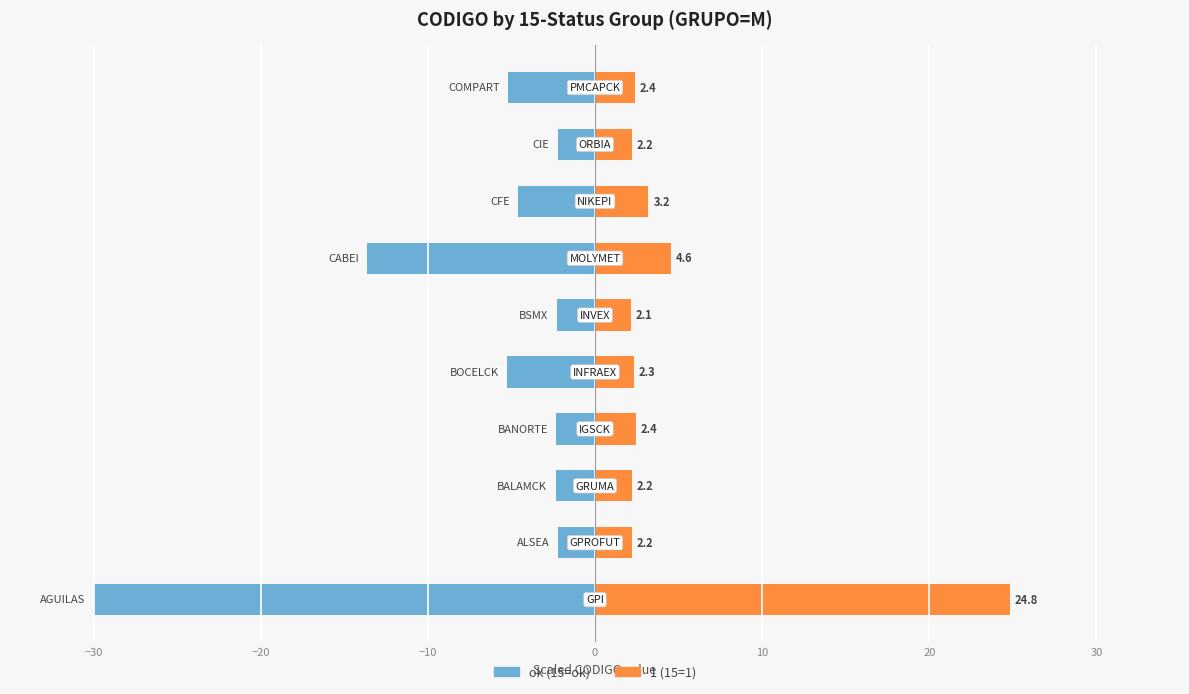

Is it true that ok (GRUPO=M, 15=ok) equals -47.5 at −40?

False